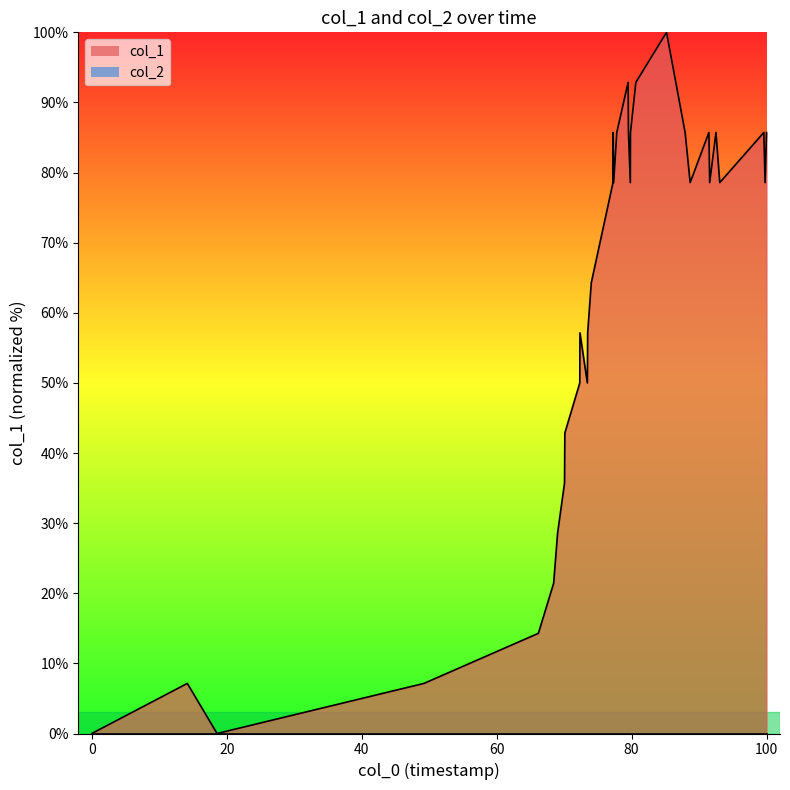

What is the maximum value for col_1?

100.0